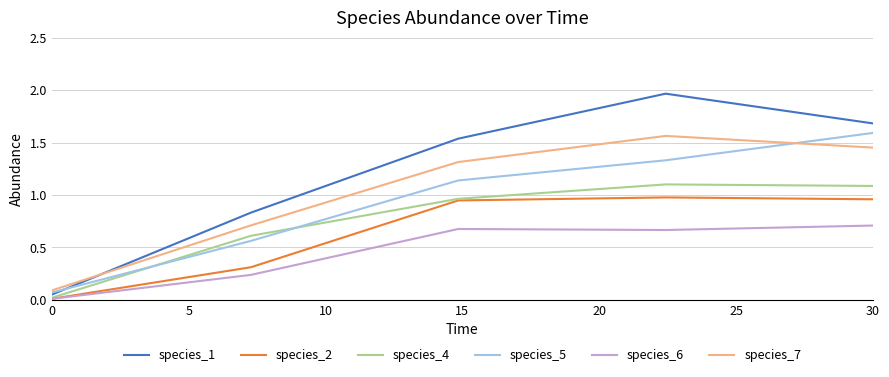

After their last crossing, which series has the higher values: species_1 or species_7?

species_1